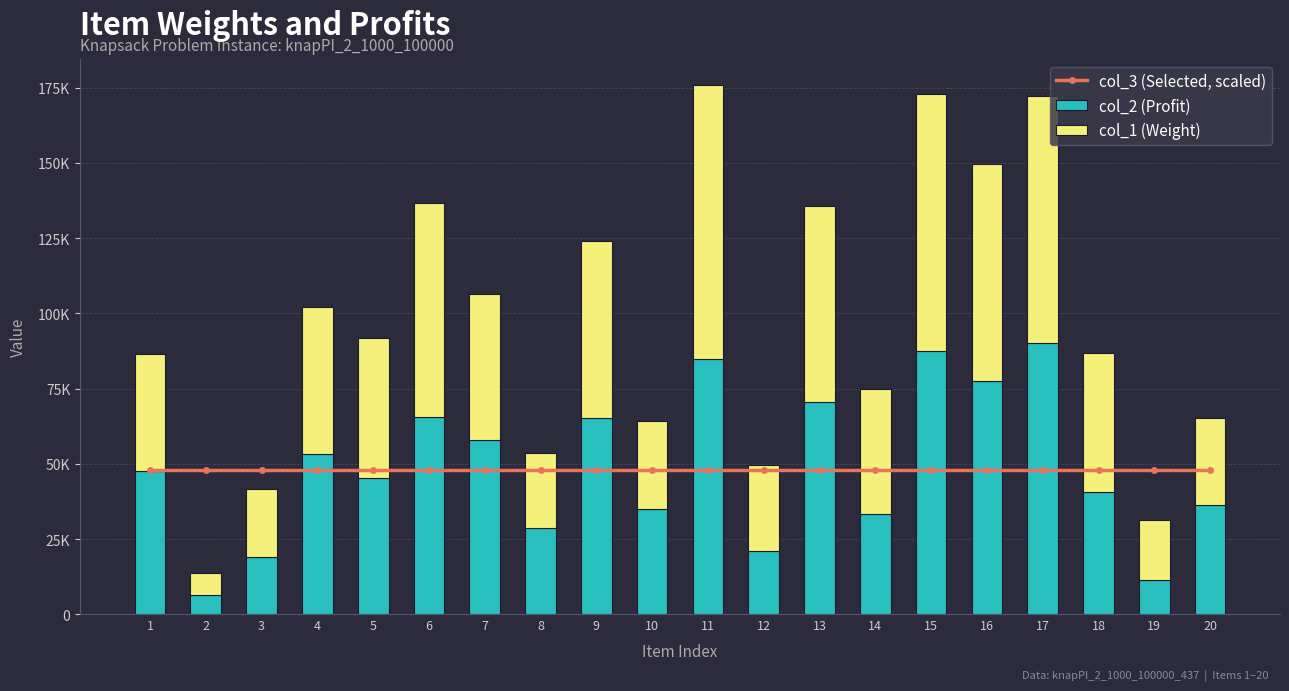

What is the total value across all series at 18?

134737.5